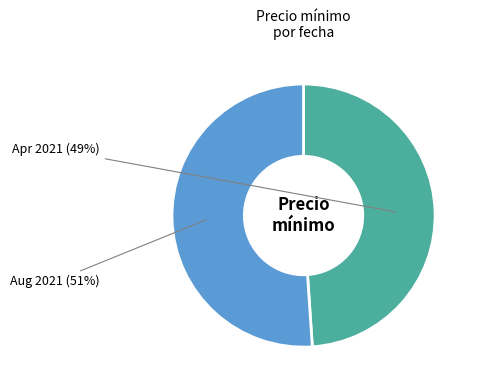

How many slices are in this pie chart?

2